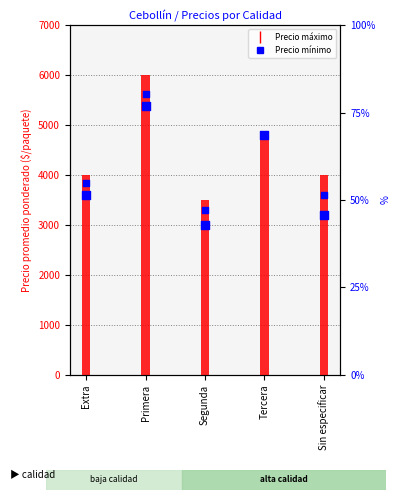

At how many categories does at least one series exceed 1858?

5